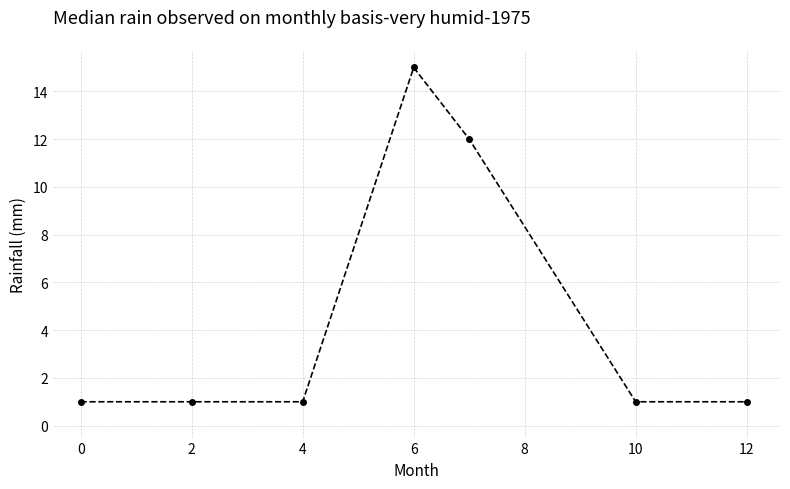

What is the difference between the maximum and minimum values?

14